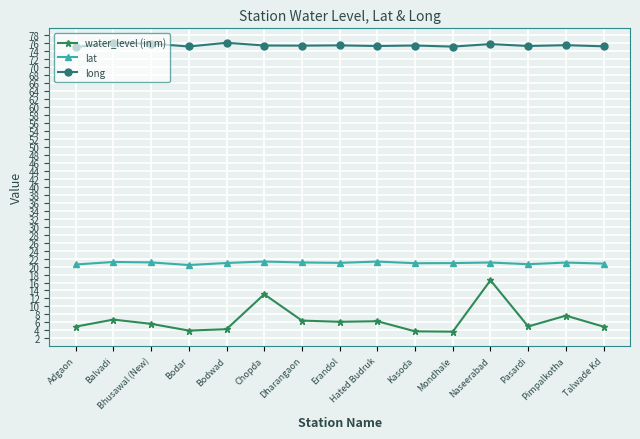

Is it true that long equals 75.7 at Naseerabad?

True